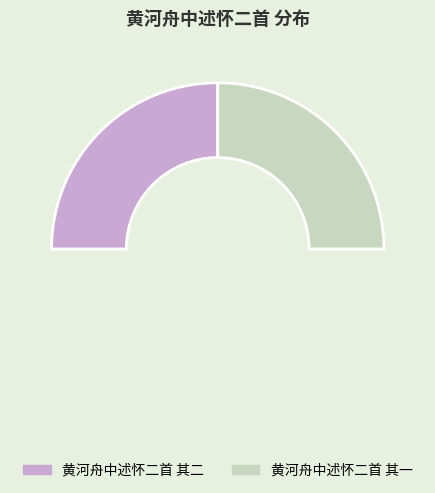

Rank the categories by value from highest to lowest.

黄河舟中述怀二首 其二, 黄河舟中述怀二首 其一